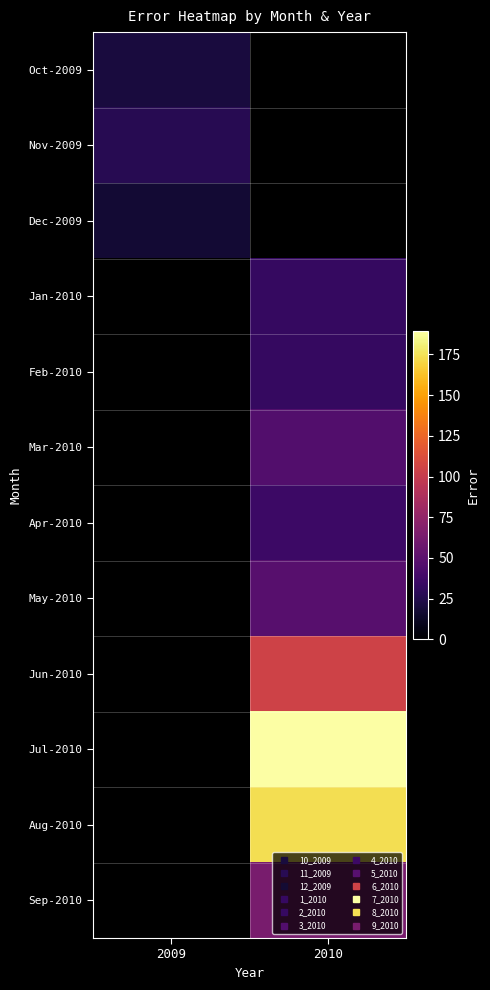

Is the value of Aug-2010 at 2010 greater than the value of Dec-2009 at 2010?

No